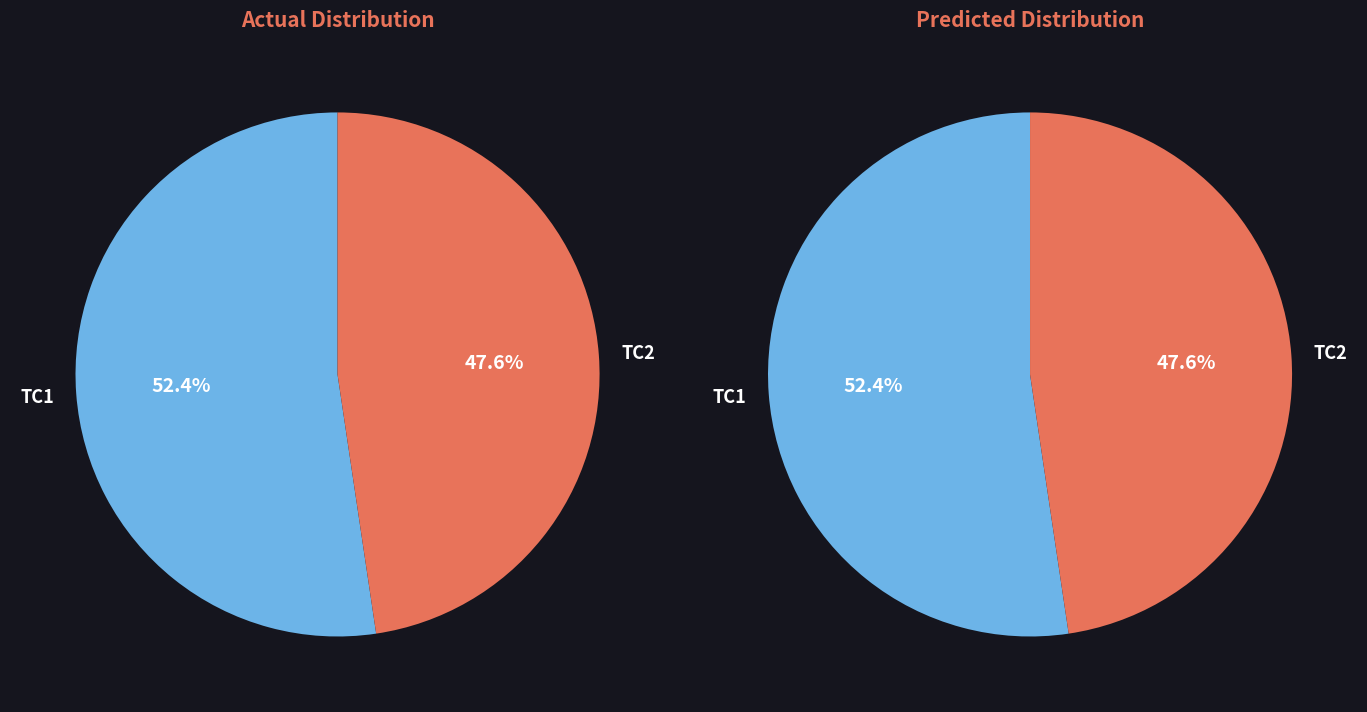

Which category accounts for the majority?

TC1